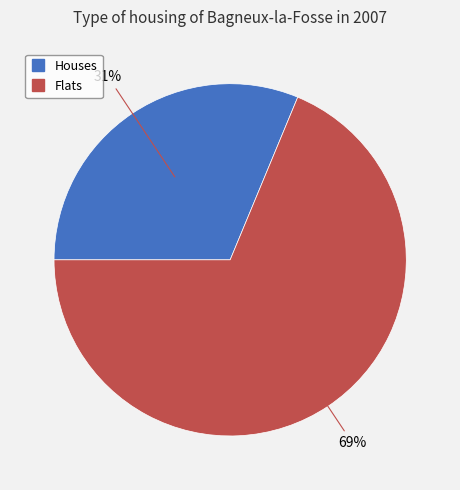

Is there a majority slice in this chart?

Yes